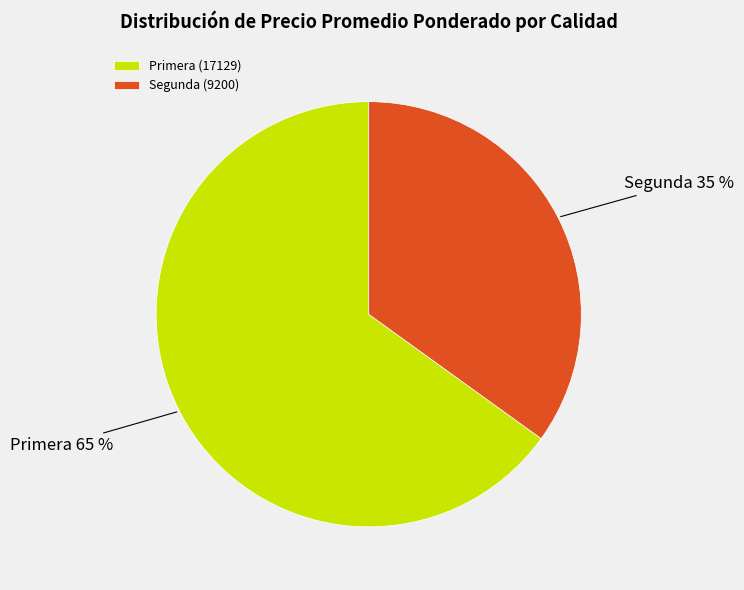

To the nearest percent, what percentage of the pie is Primera?

65%